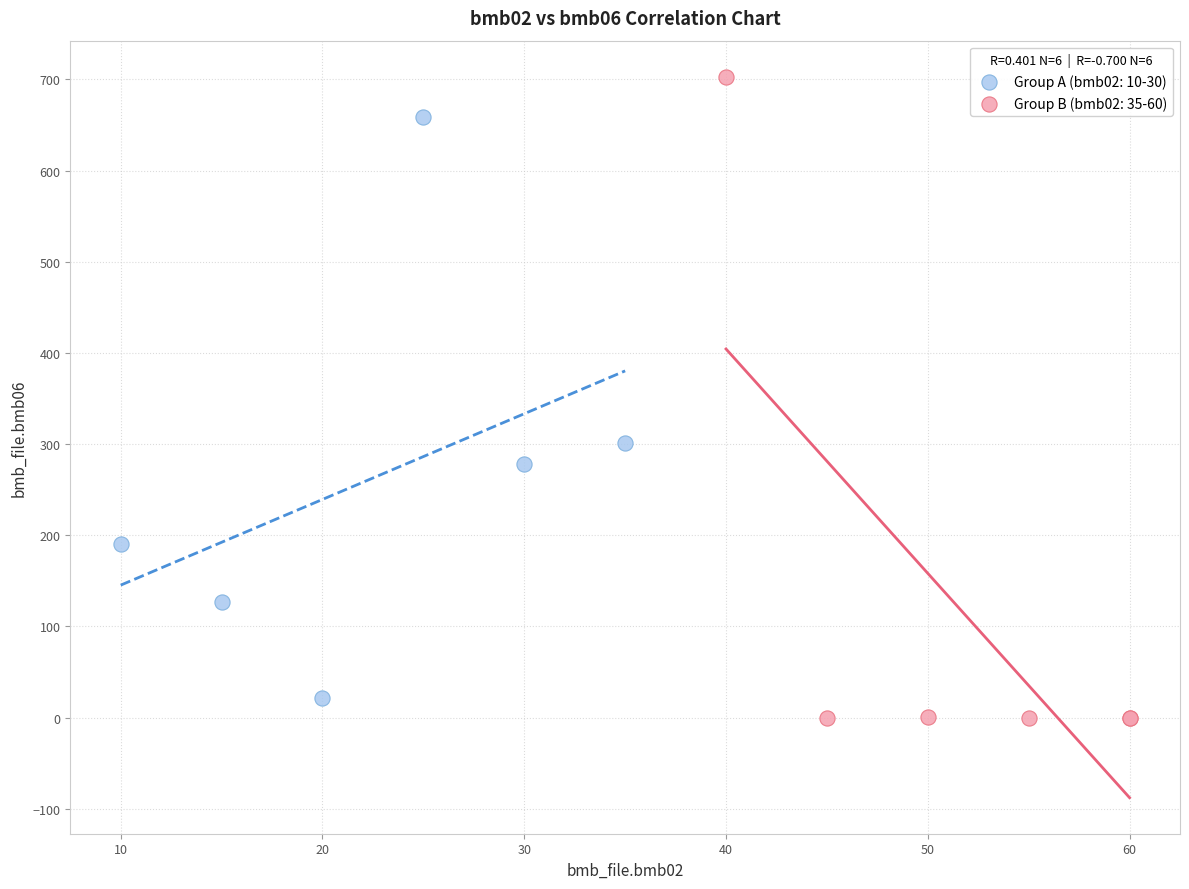

Which series reaches the maximum Y coordinate?

Group B (bmb02: 35-60)